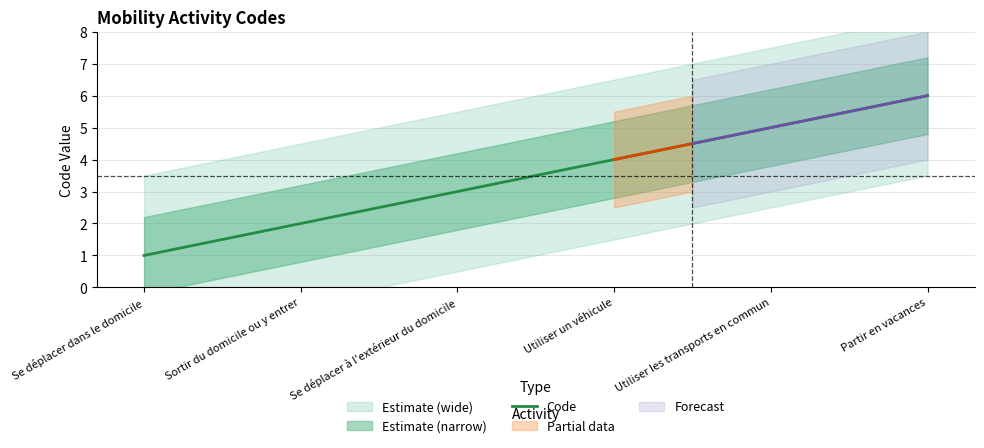

What is the label of the 1st point from the right?

Partir en vacances